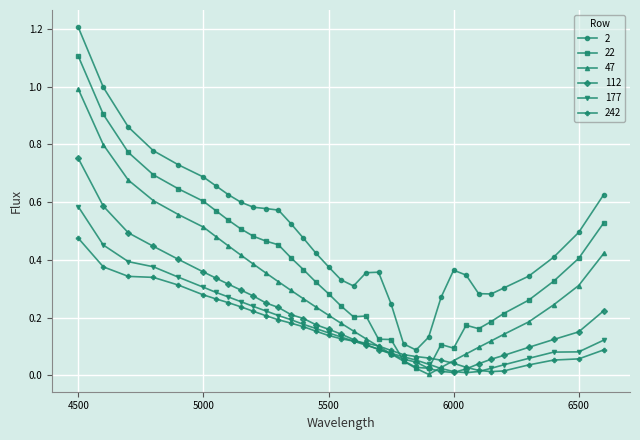

Which series has the largest total across all categories?

2